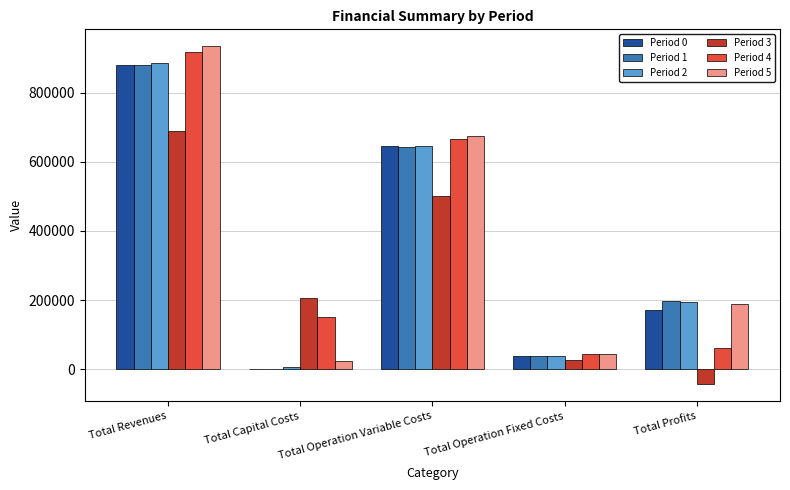

Is the value of Period 1 at Total Revenues greater than the value of Period 4 at Total Profits?

Yes